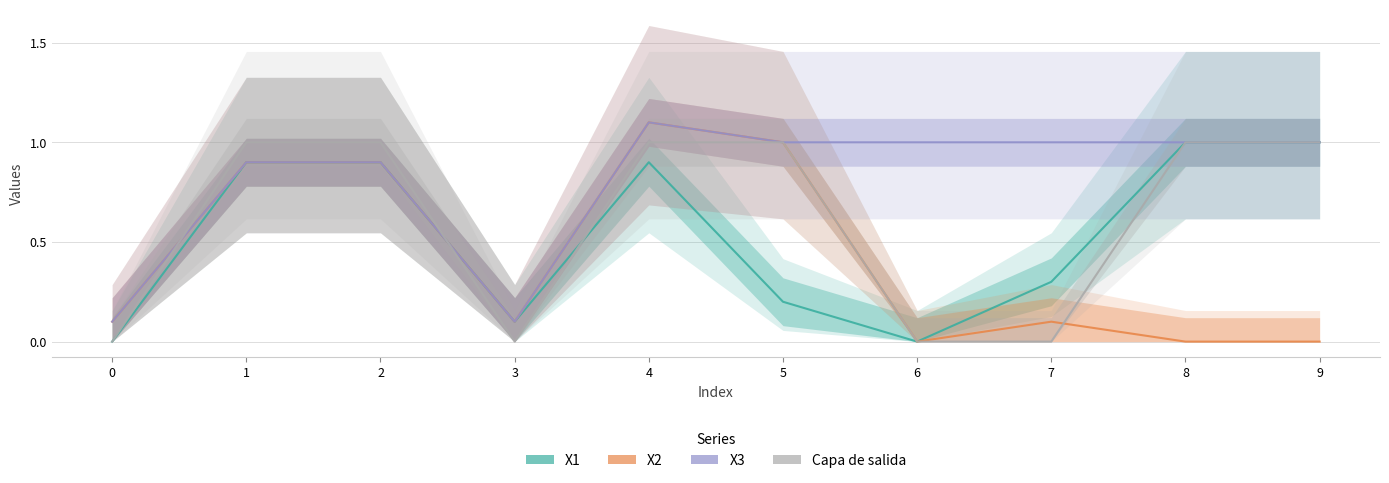

Reading right to left, list all the values displayed in this chart.

X1: 1.0	1.0	0.3	0.0	0.2	0.9	0.1	0.9	0.9	0.0
X2: 0.0	0.0	0.1	0.0	1.0	1.1	0.1	0.9	0.9	0.1
X3: 1.0	1.0	1.0	1.0	1.0	1.1	0.1	0.9	0.9	0.1
Capa de salida: 1.0	1.0	0.0	0.0	1.0	1.0	0.0	1.0	1.0	0.0